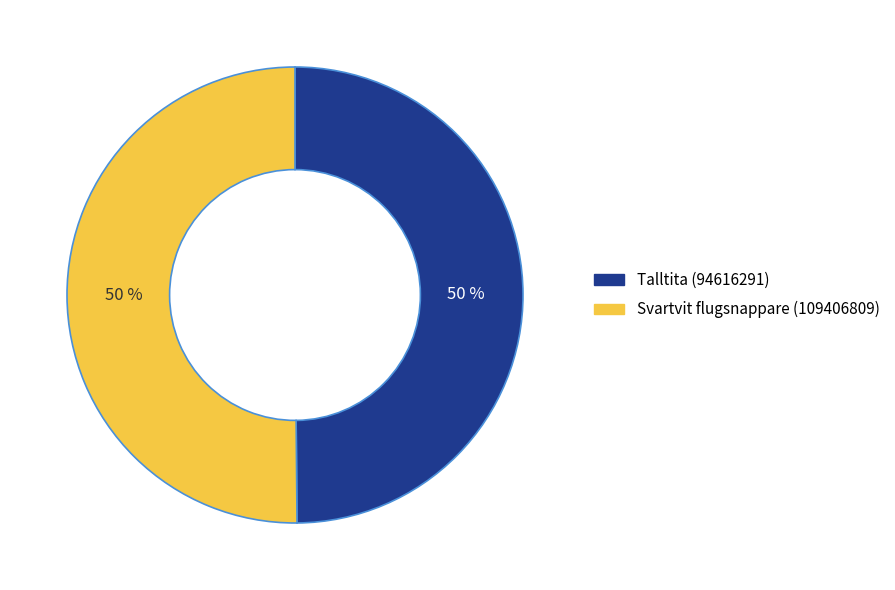

The Svartvit flugsnappare (109406809) slice represents 39% of the pie. True or false?

False